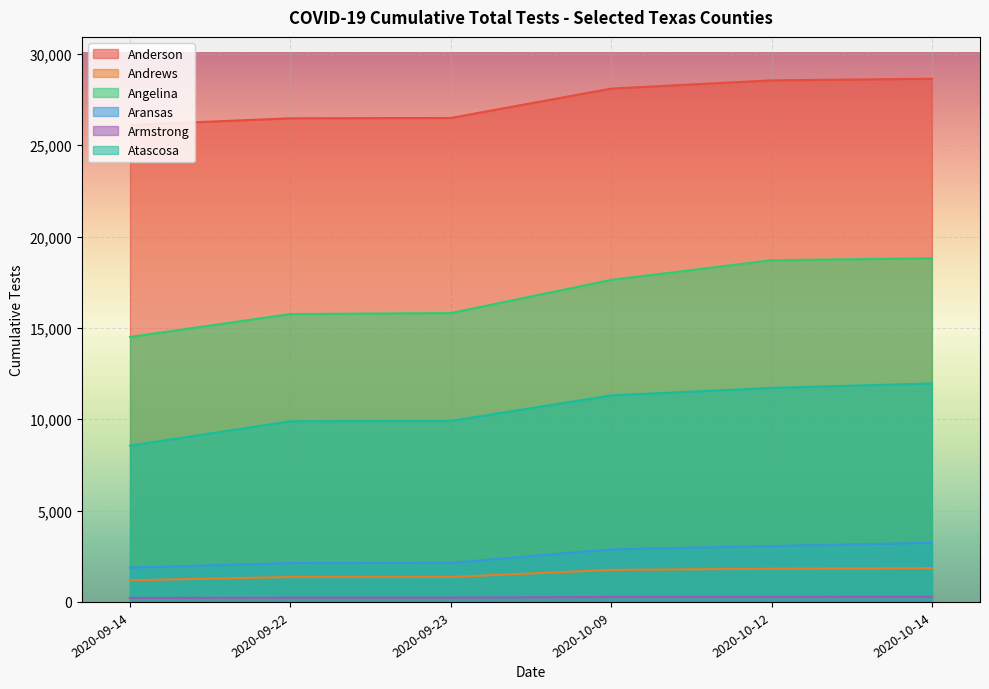

Reading right to left, list all the values displayed in this chart.

Anderson: 2020-10-14=28641	2020-10-12=28552	2020-10-09=28101	2020-09-23=26494	2020-09-22=26476	2020-09-14=26113
Andrews: 2020-10-14=1854	2020-10-12=1819	2020-10-09=1753	2020-09-23=1367	2020-09-22=1364	2020-09-14=1187
Angelina: 2020-10-14=18815	2020-10-12=18705	2020-10-09=17628	2020-09-23=15812	2020-09-22=15759	2020-09-14=14503
Aransas: 2020-10-14=3239	2020-10-12=3060	2020-10-09=2876	2020-09-23=2138	2020-09-22=2130	2020-09-14=1875
Armstrong: 2020-10-14=286	2020-10-12=279	2020-10-09=272	2020-09-23=235	2020-09-22=235	2020-09-14=219
Atascosa: 2020-10-14=11959	2020-10-12=11717	2020-10-09=11305	2020-09-23=9909	2020-09-22=9890	2020-09-14=8557